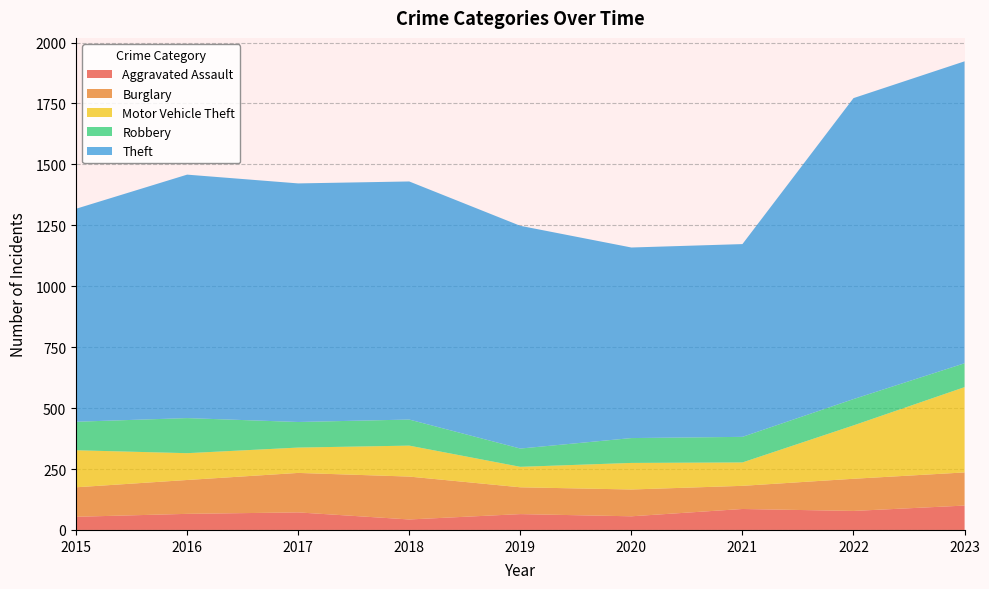

What is the smallest value displayed?

43